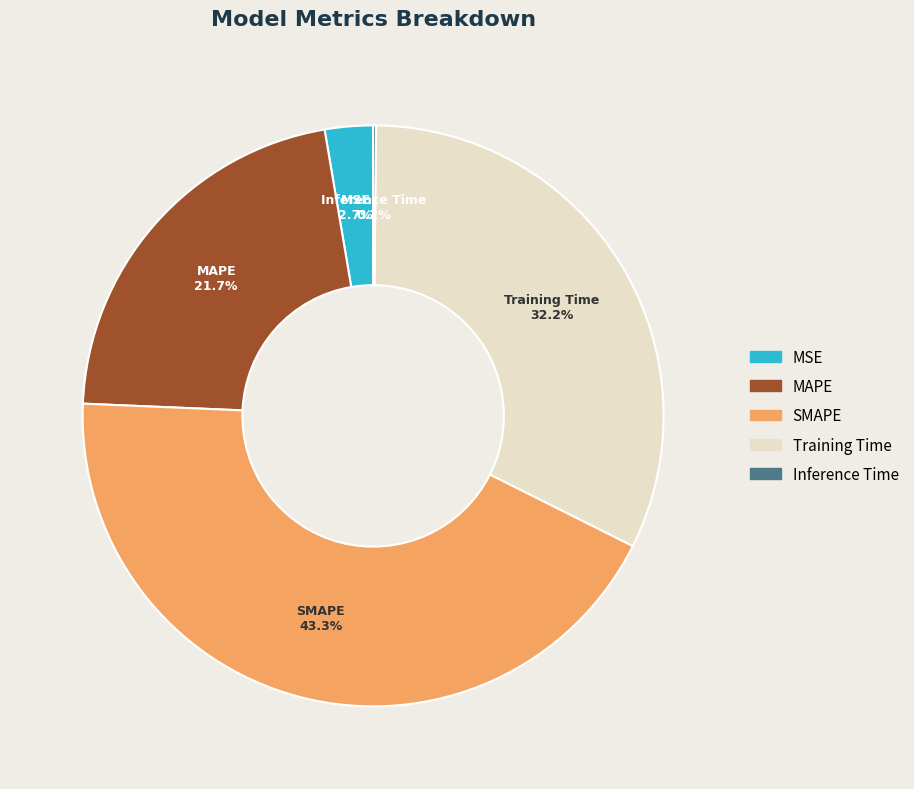

Which category has the biggest portion of the pie?

SMAPE